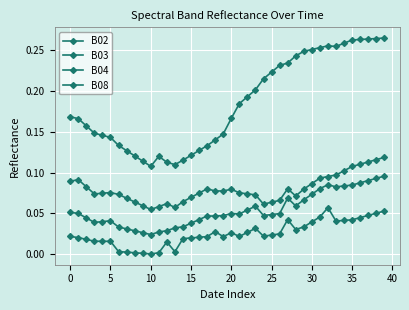

Does the chart display data point markers on the line(s)?

Yes